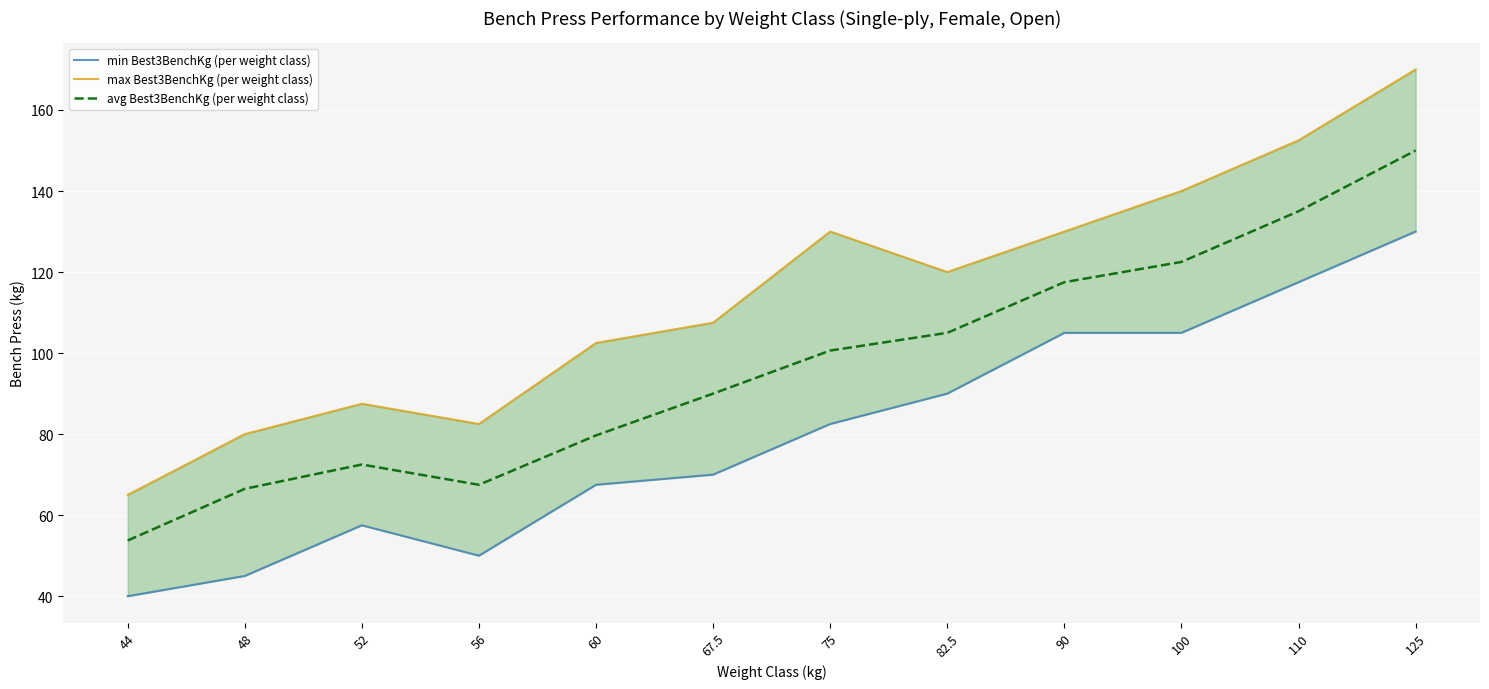

What is the maximum value for max Best3BenchKg (per weight class)?

170.0